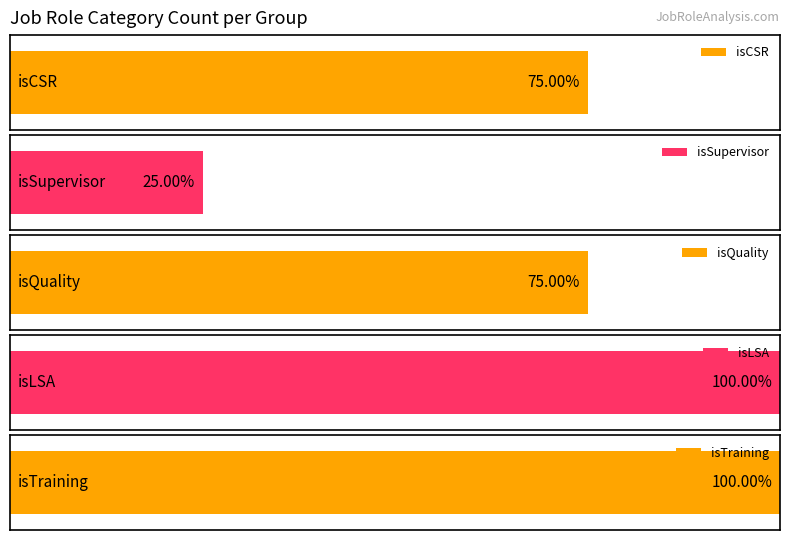

How many values in isLSA are above zero?

1